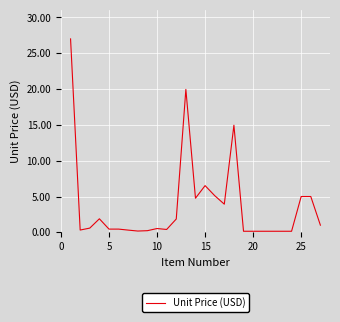

Is this an area chart (filled region under the line)?

No